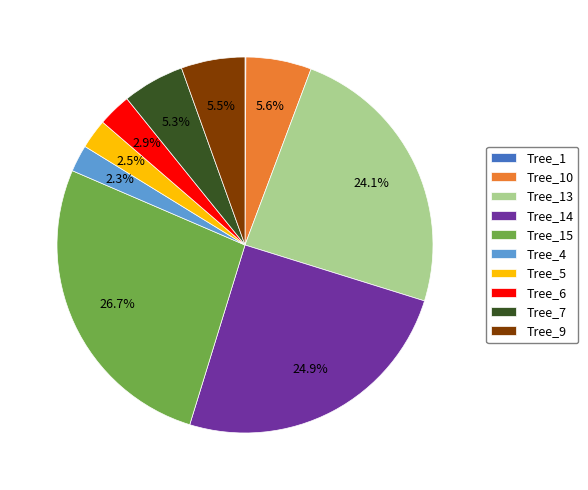

Do Tree_7 and Tree_9 together represent more than half of the pie?

No